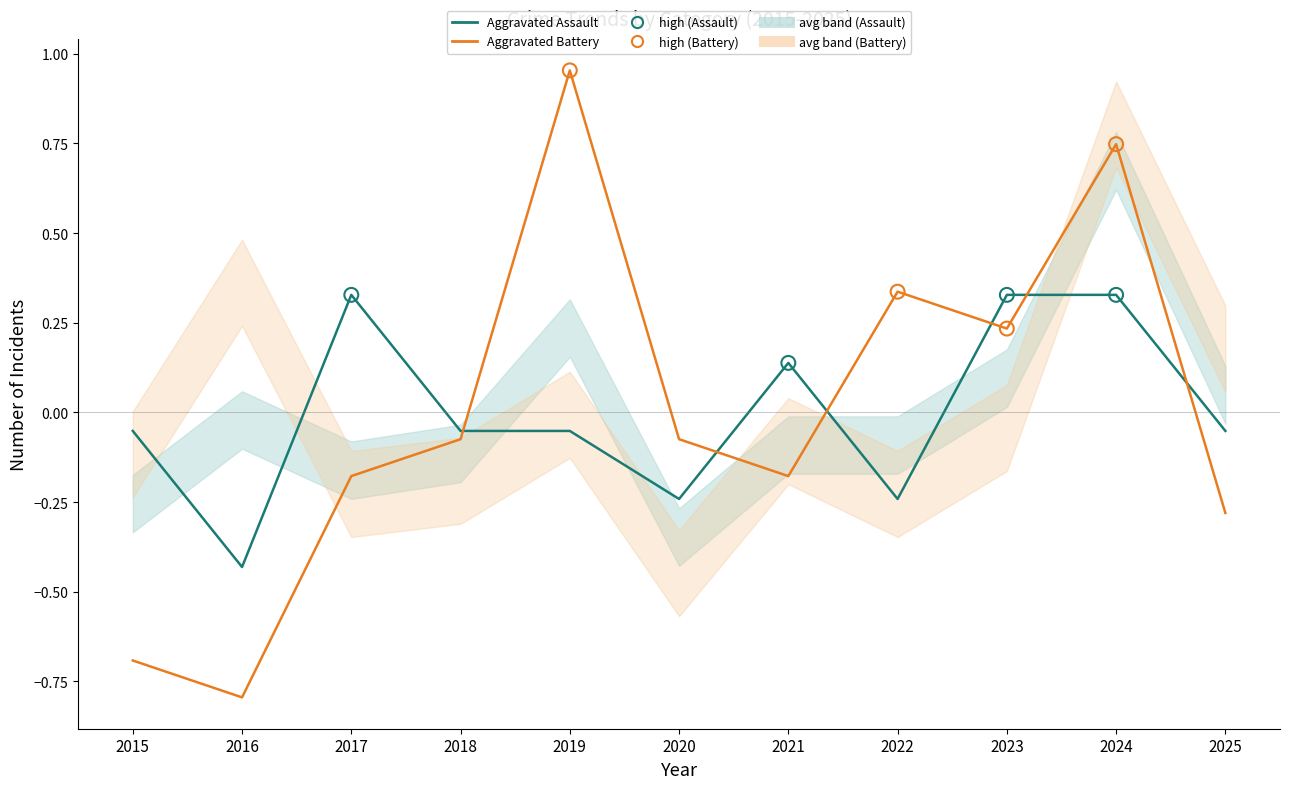

At which category is the sum across all series the highest?

2024